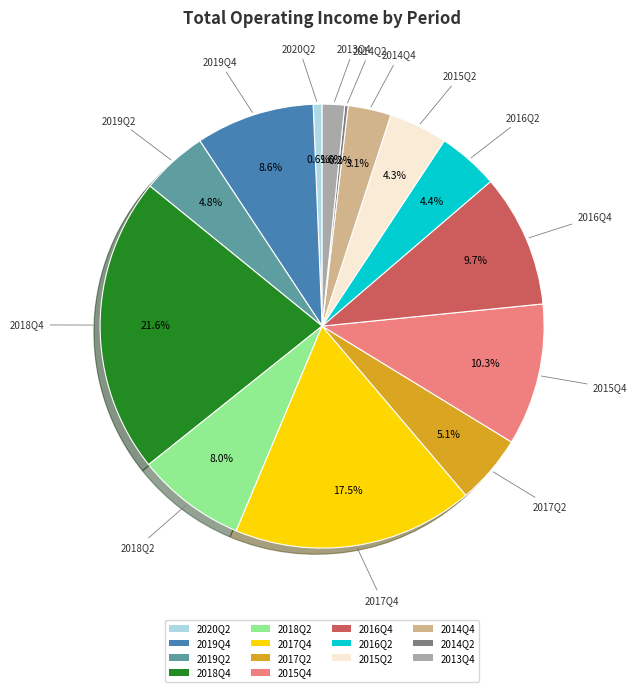

To the nearest percent, what is the difference between the largest and smallest slice percentages?

21%